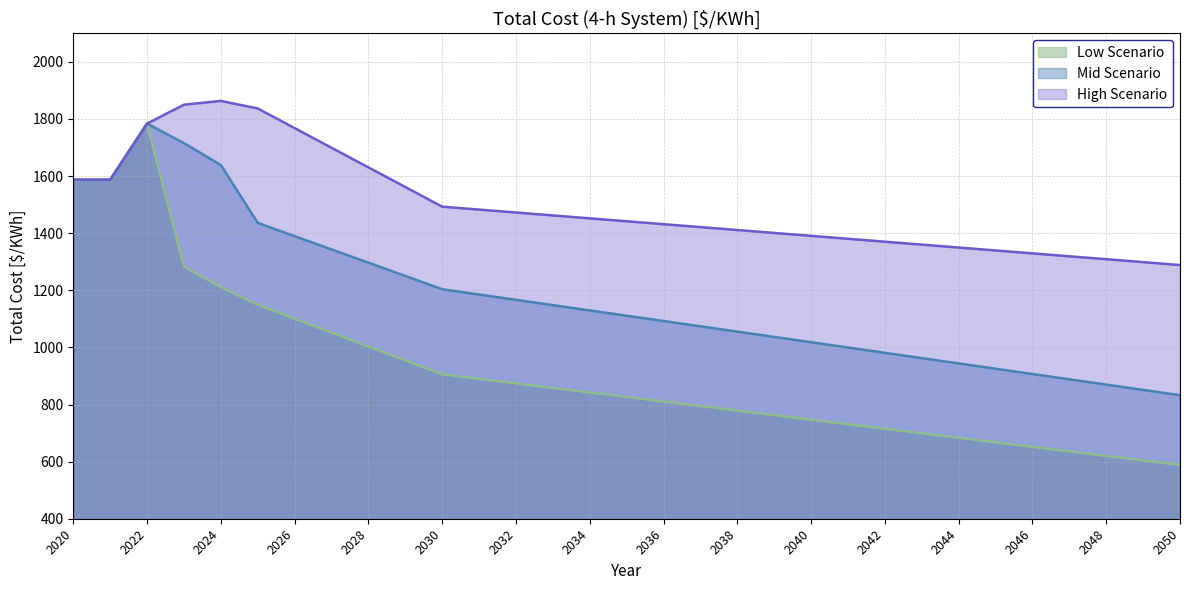

At how many categories does at least one series exceed 1663?

6